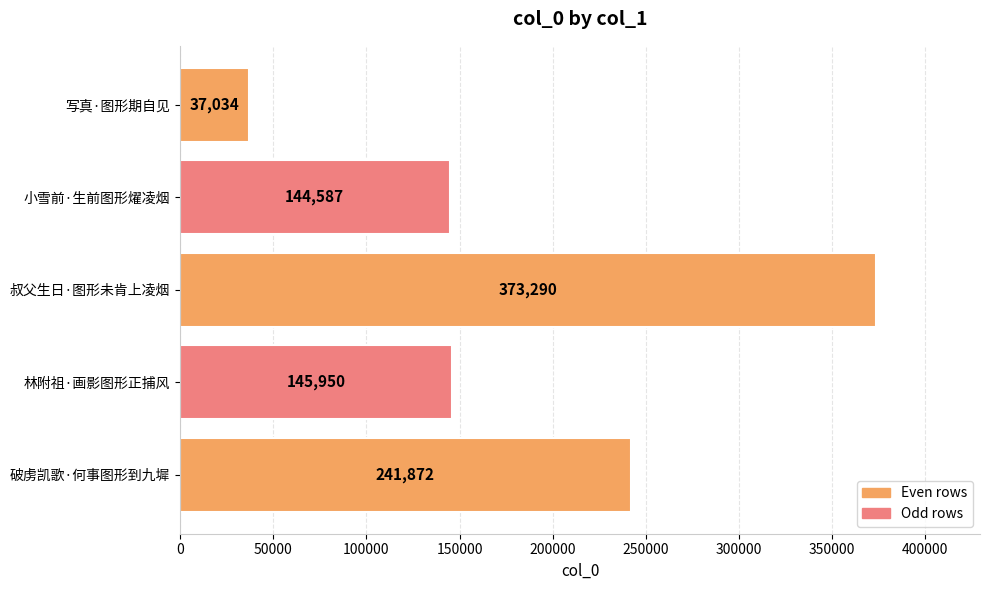

How many bars are there in total?

5